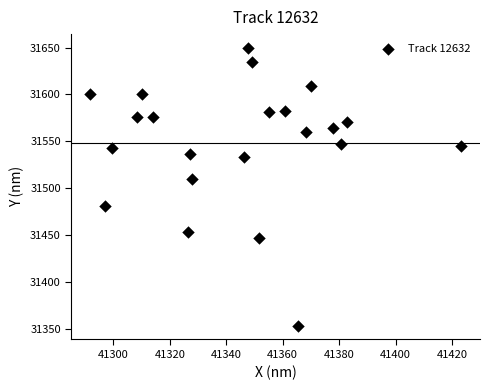

What is the range of X values (max minus min)?

131.6